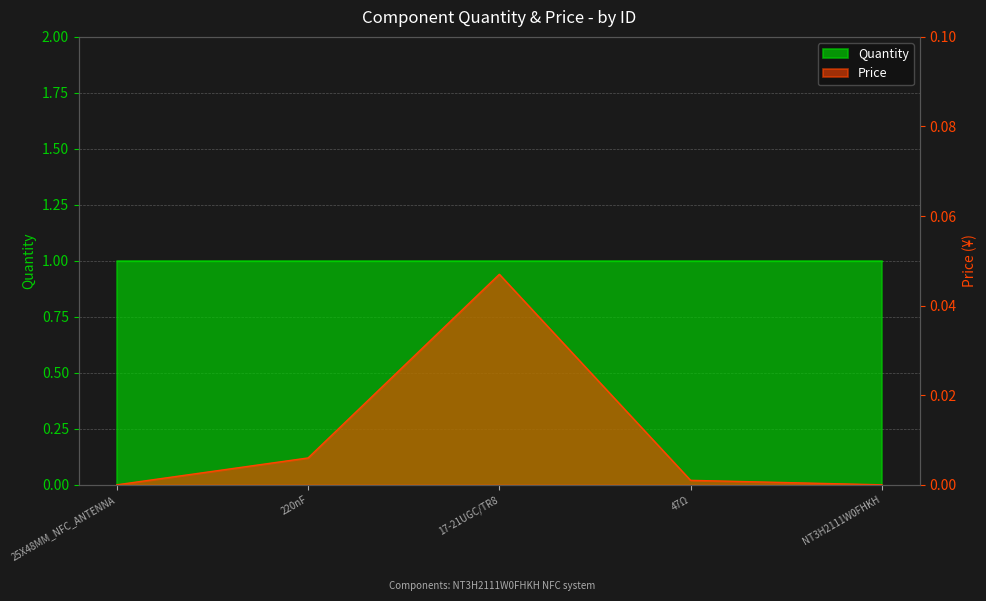

Is it true that the value at 220nF is 0.0?

False